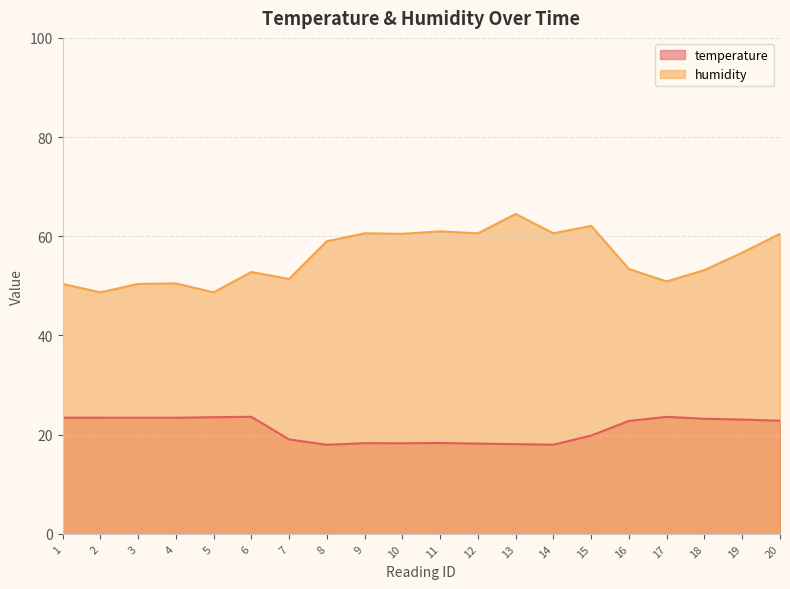

True or false: humidity and temperature cross at least once.

False